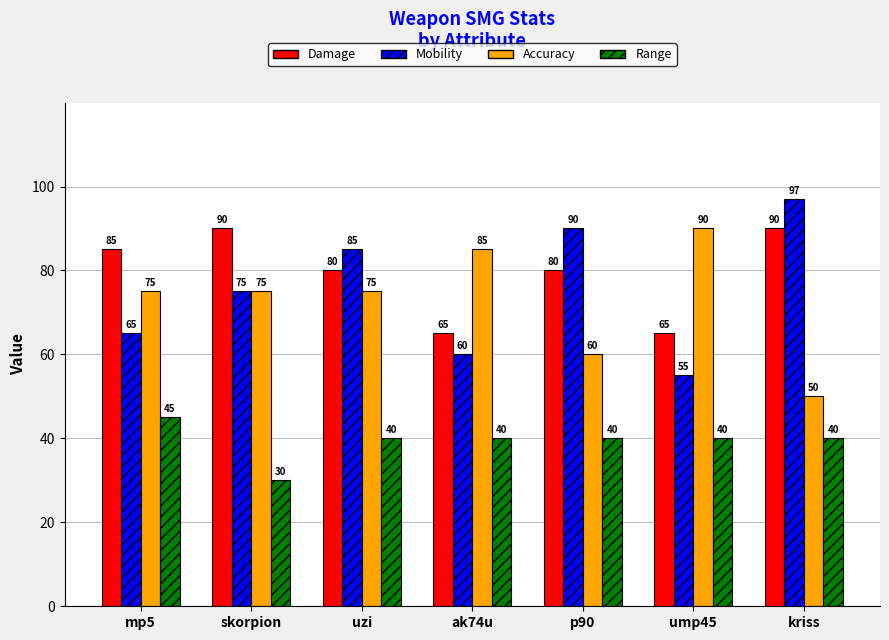

How many data points does each series have?

7